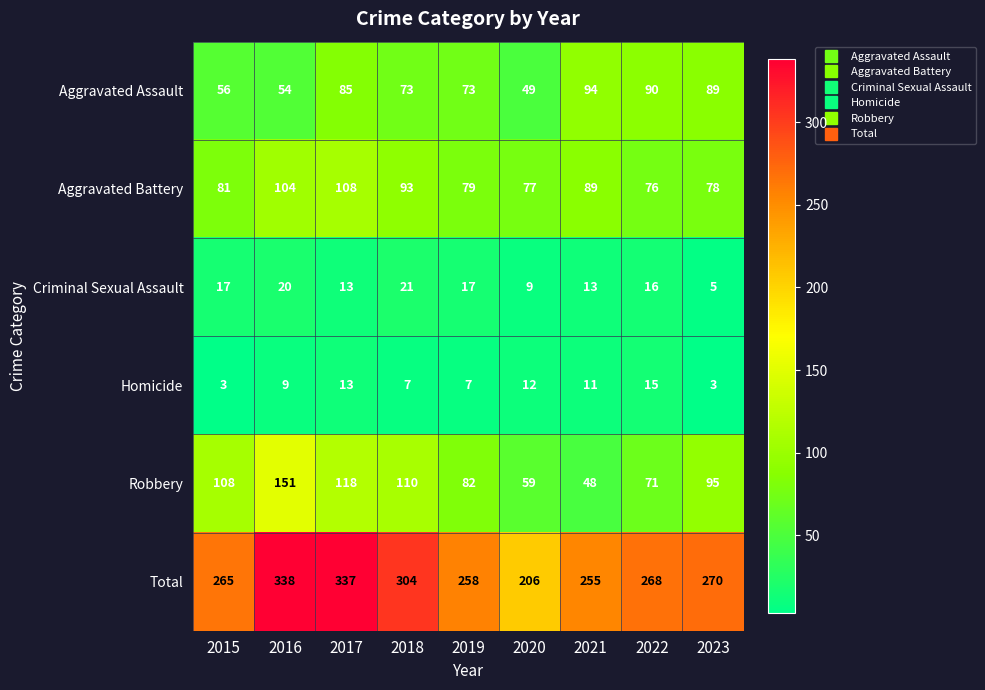

List the series in order of their peak value, lowest first.

Homicide, Criminal Sexual Assault, Aggravated Assault, Aggravated Battery, Robbery, Total